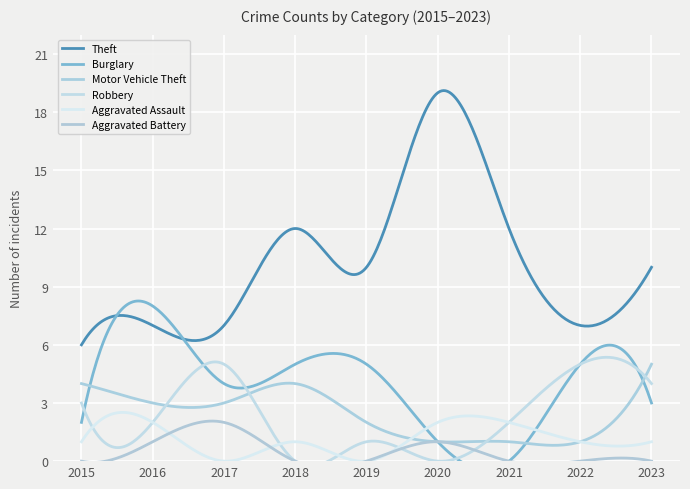

True or false: Aggravated Battery has a value of 3 at 2017.

False